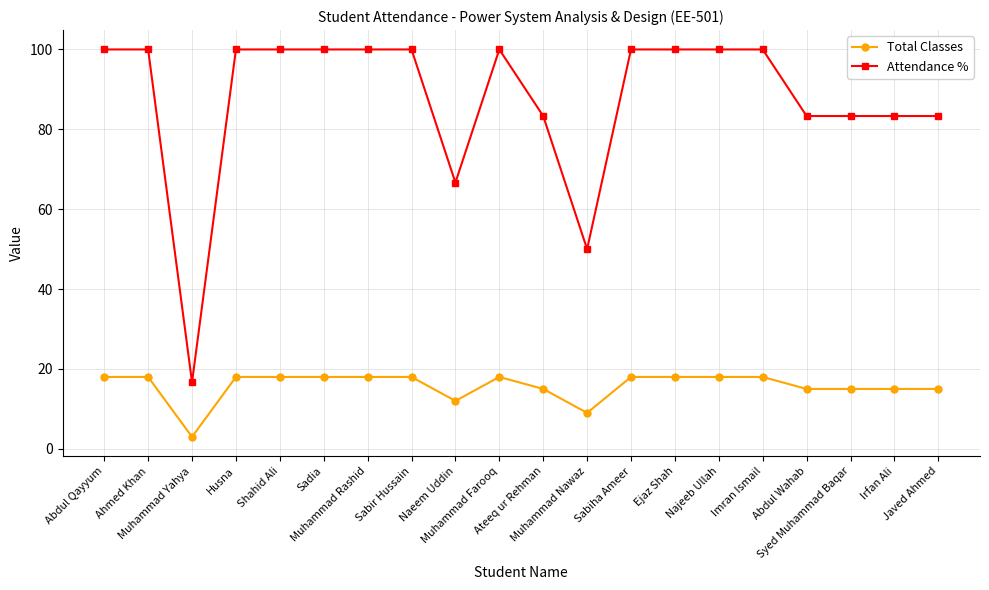

What position from the right is Naeem Uddin?

12